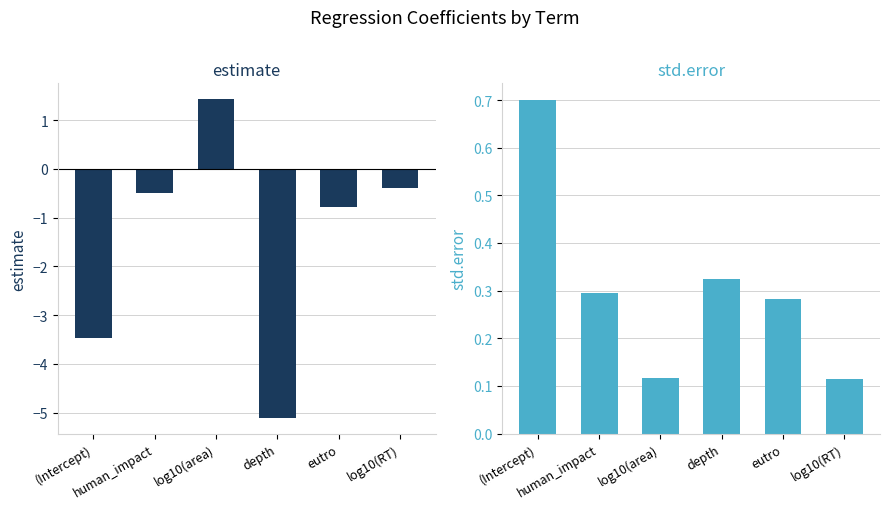

Which series has the largest total across all categories?

std.error